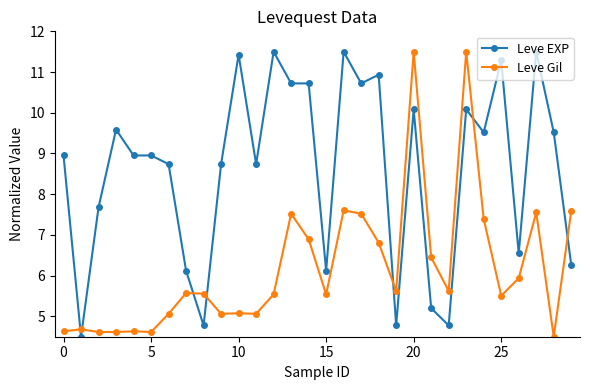

What is the minimum value shown in the chart?

4.5